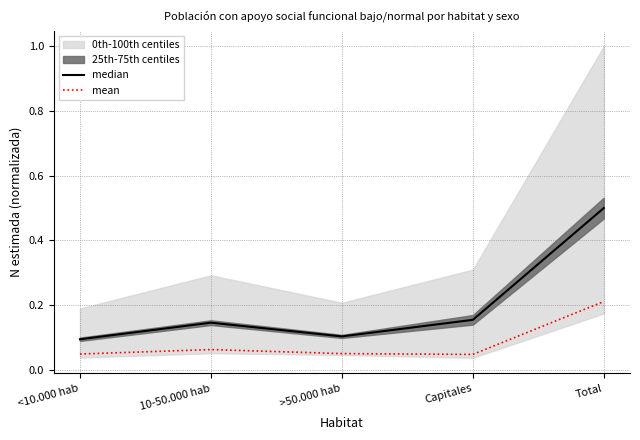

The value of median at <10.000 hab is 0.1. True or false?

True